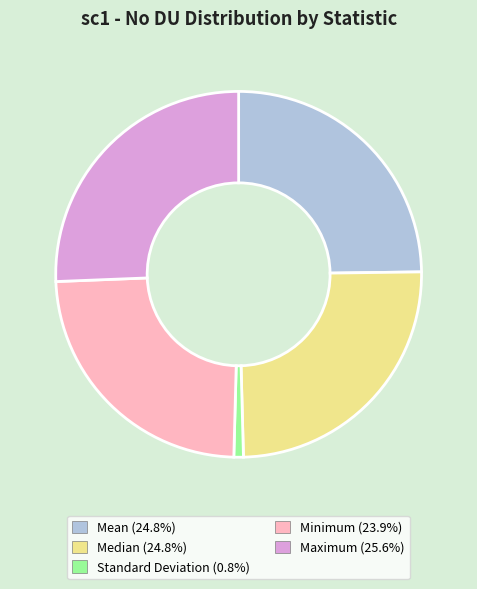

How many segments does this pie chart have?

5